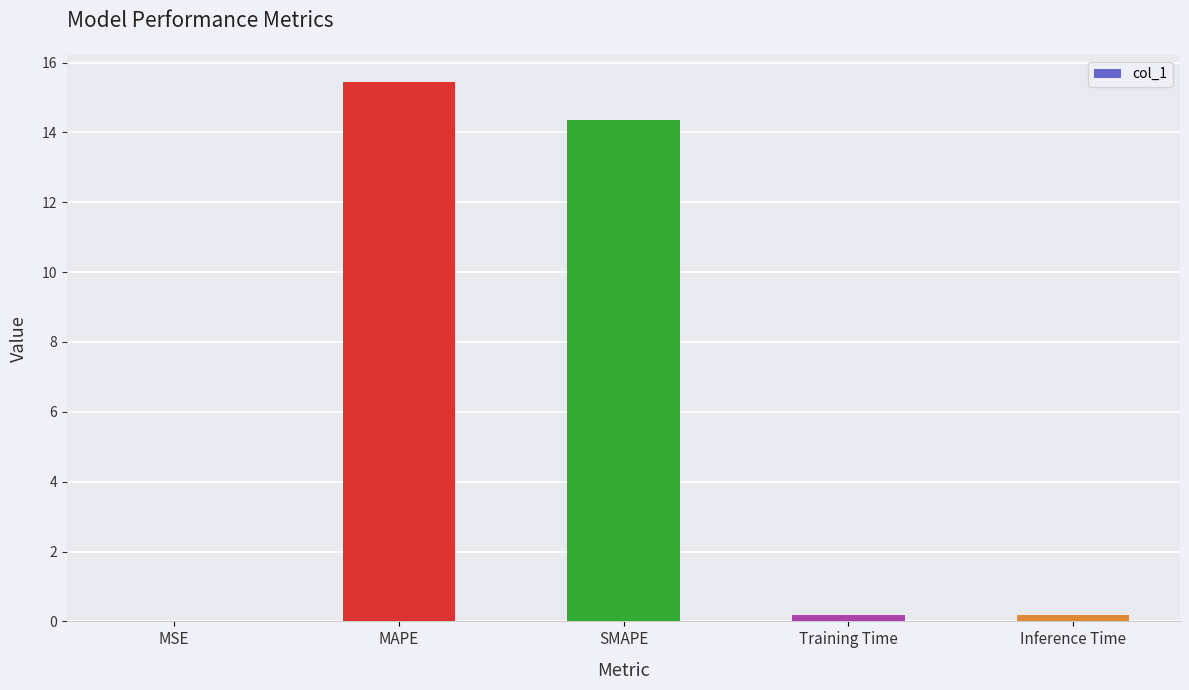

What is the approximate value at MAPE?

15.5